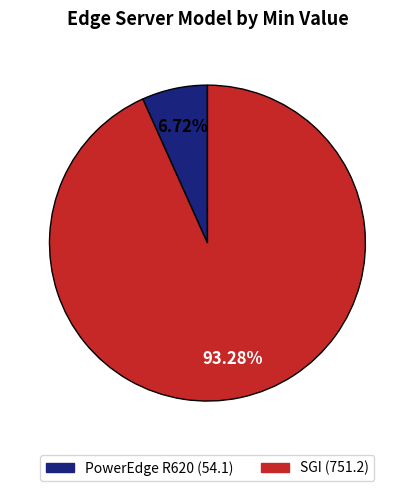

To the nearest percent, what is the combined percentage of PowerEdge R620 and SGI?

100%